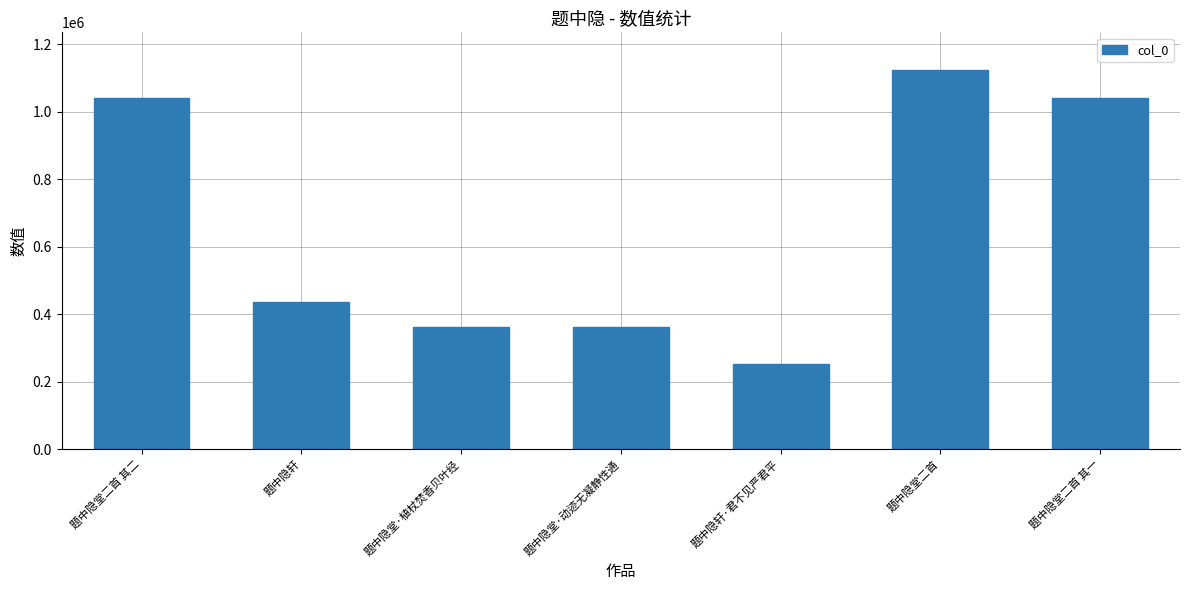

What is the change in value from 题中隐堂二首 其二 to 题中隐堂·植杖焚香贝叶经?

-679009